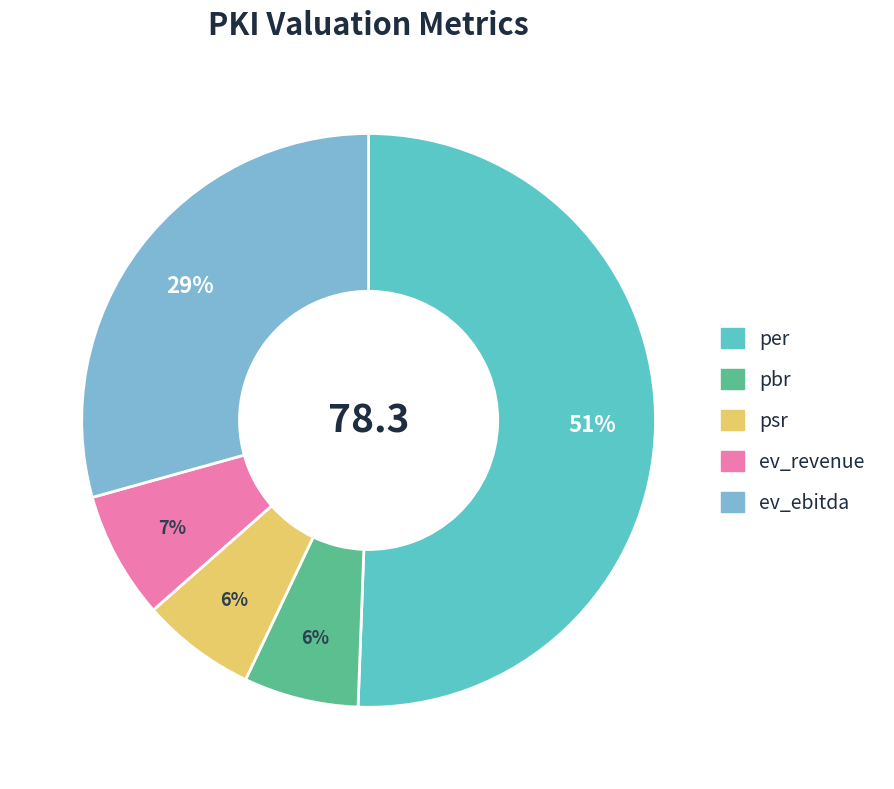

To the nearest percent, what portion does pbr represent?

6%